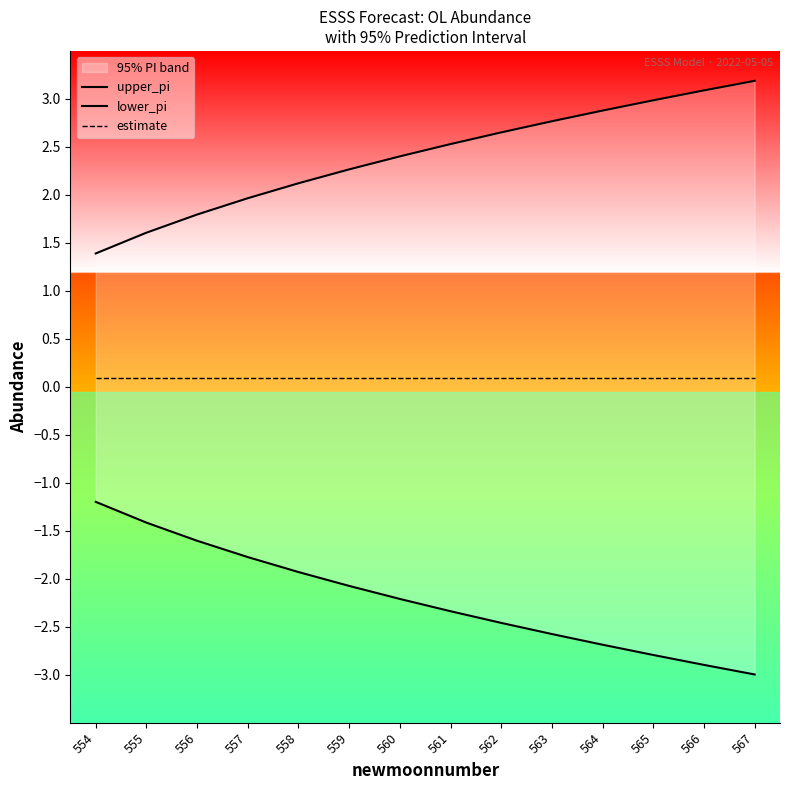

Where does the upper_pi series first go above 2?

558